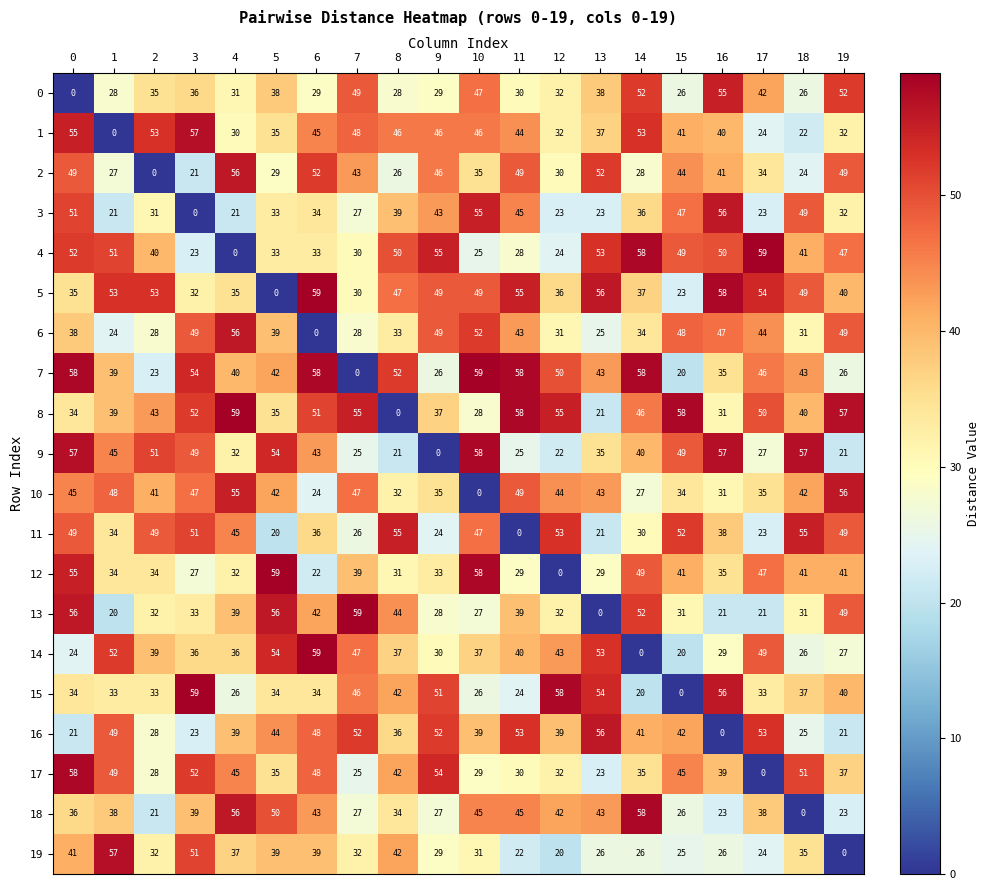

What is the difference between the 0 values at 8 and 13?

10